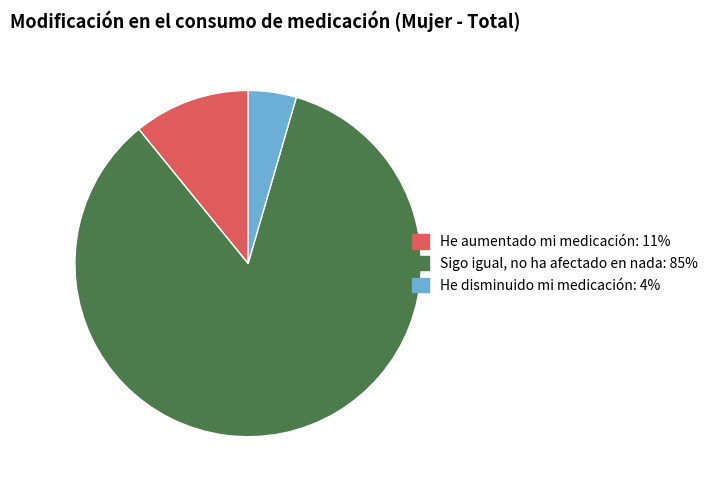

Is it true that Sigo igual, no ha afectado en nada is 85% of the pie?

True